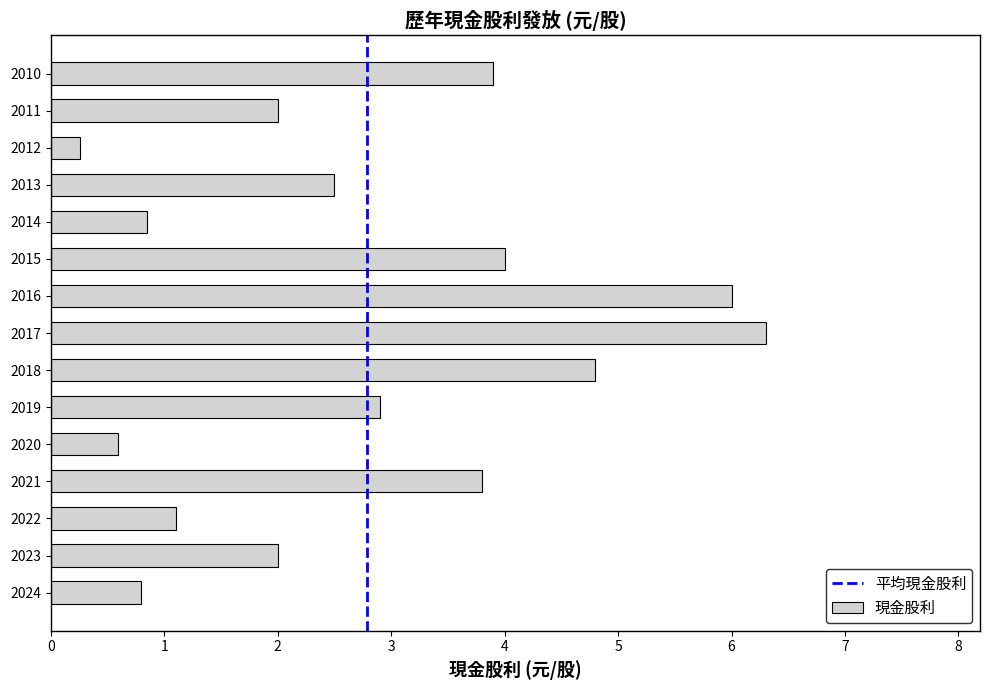

What is the minimum value shown in the chart?

0.3